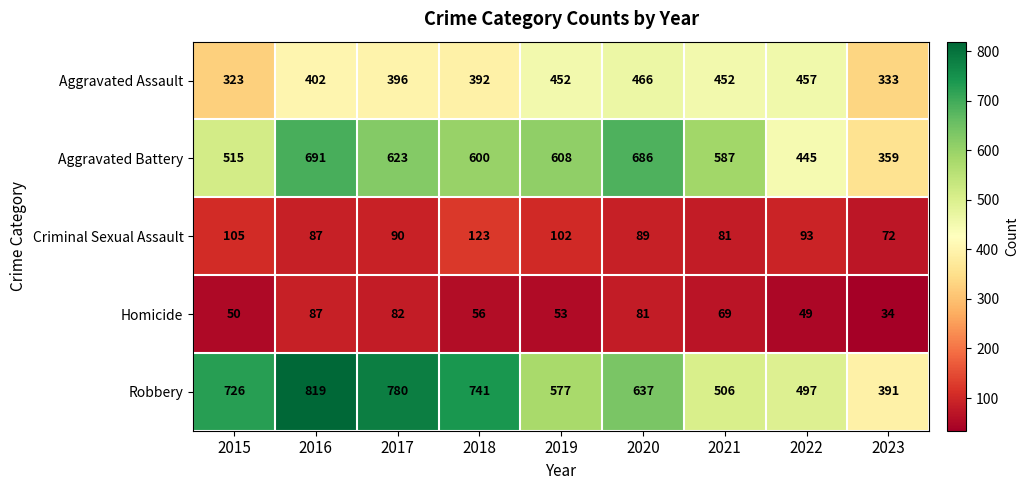

Is the value of Robbery at 2023 greater than the value of Criminal Sexual Assault at 2016?

Yes